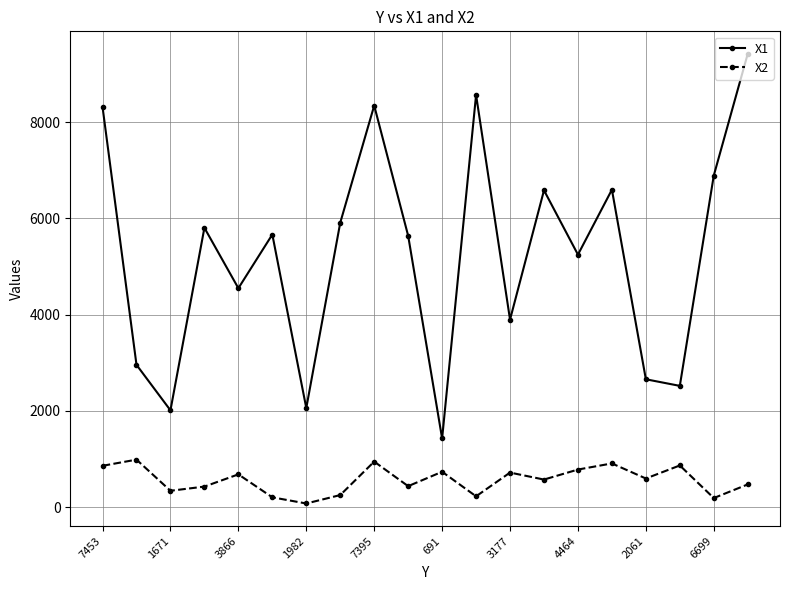

Is this an area chart (filled region under the line)?

No